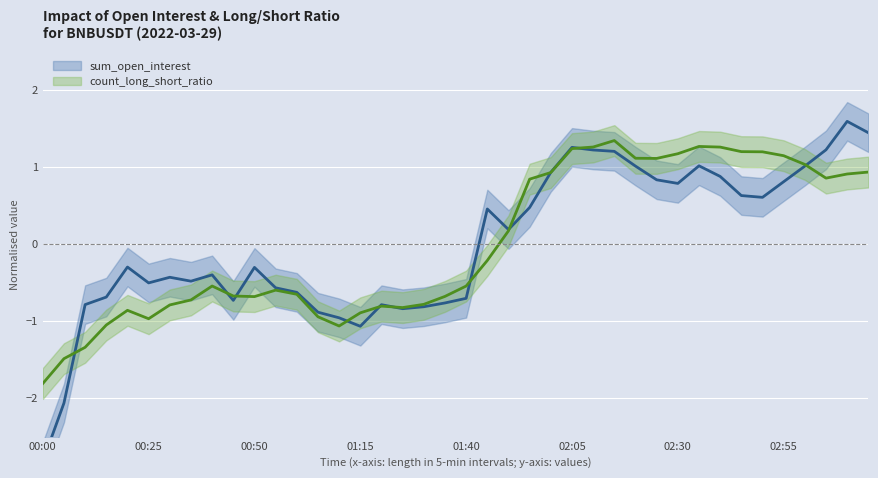

True or false: sum_open_interest has a value of -2.8 at 00:00.

True